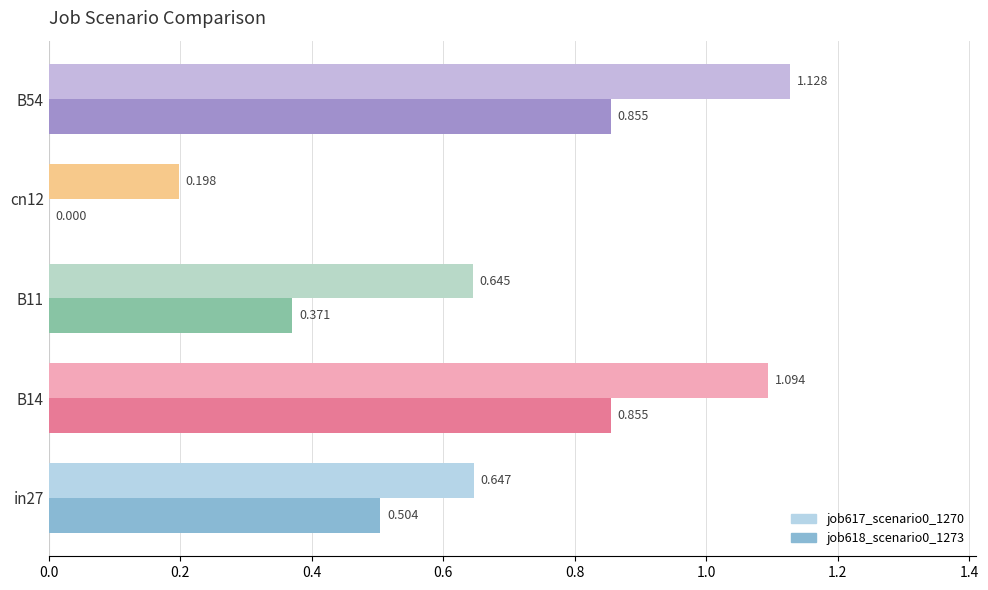

Is the value of job618_scenario0_1273 at cn12 greater than the value of job617_scenario0_1270 at cn12?

No